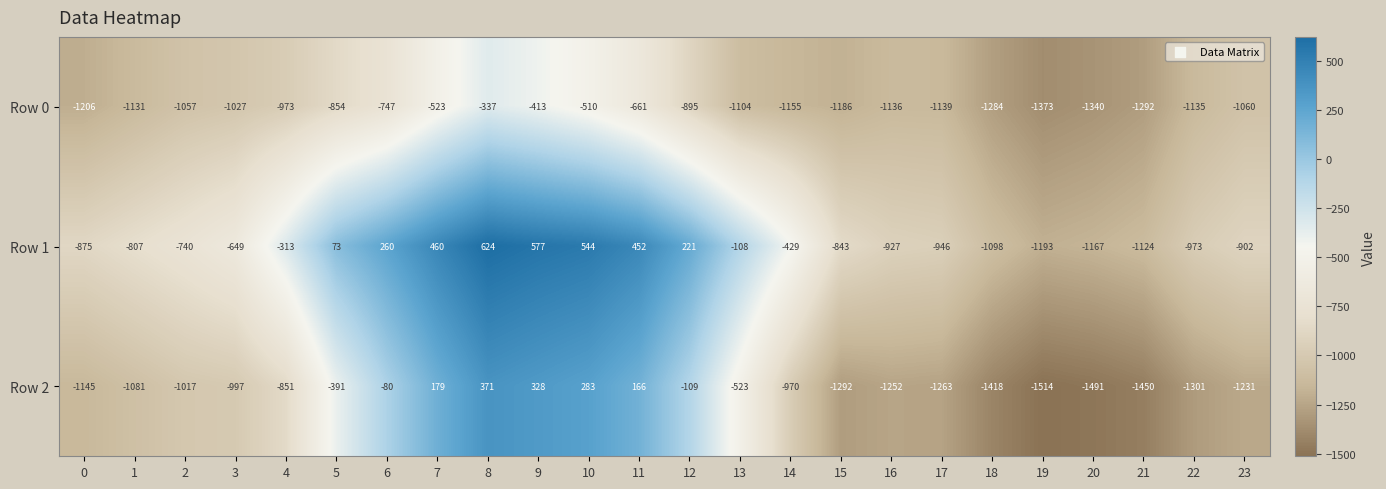

True or false: Row 1 has a value of 146 at 10.

False